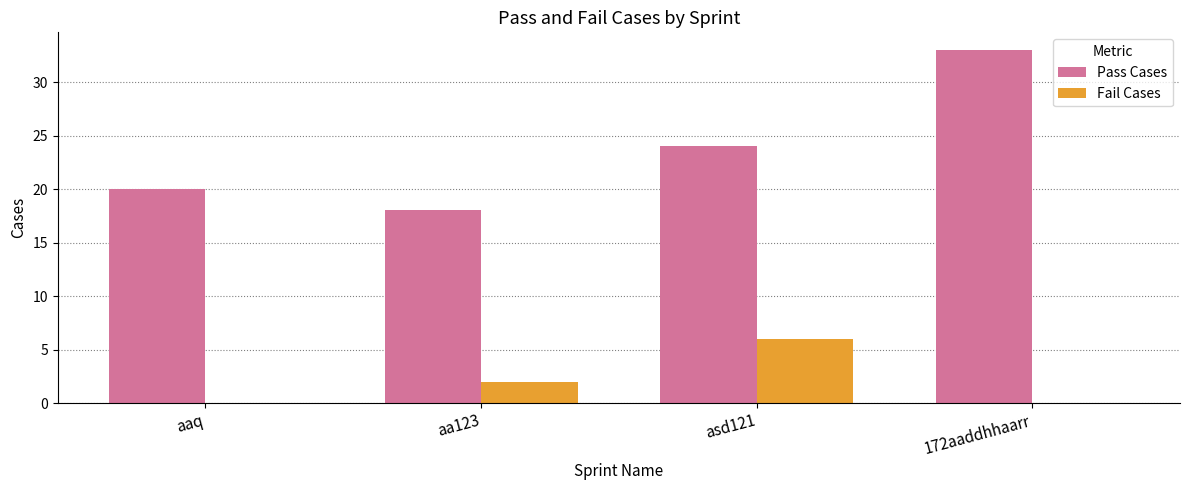

Is it true that Fail Cases equals -2 at 172aaddhhaarr?

False